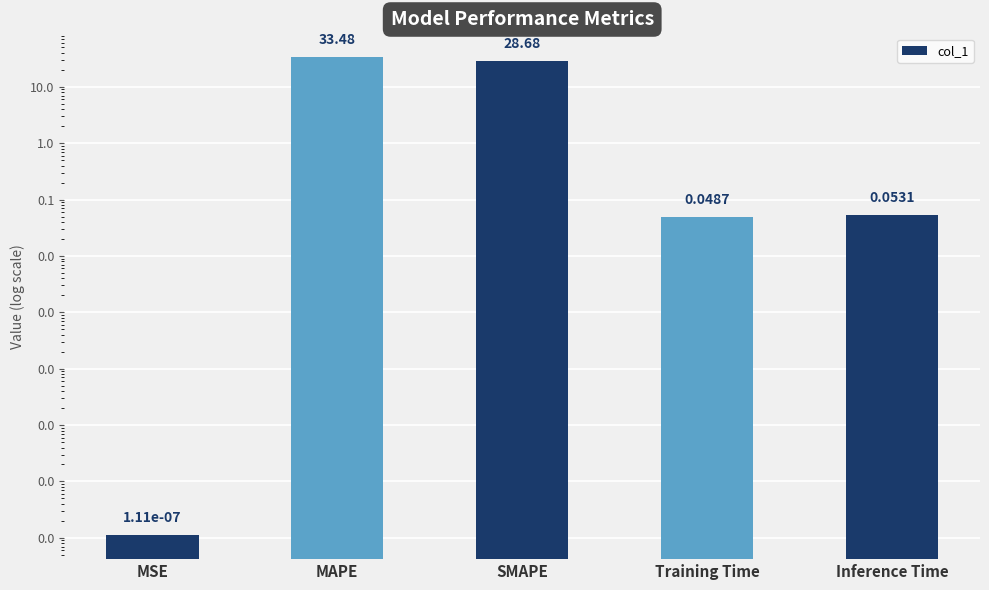

List the labels in order of value, smallest first.

MSE, Training Time, Inference Time, SMAPE, MAPE